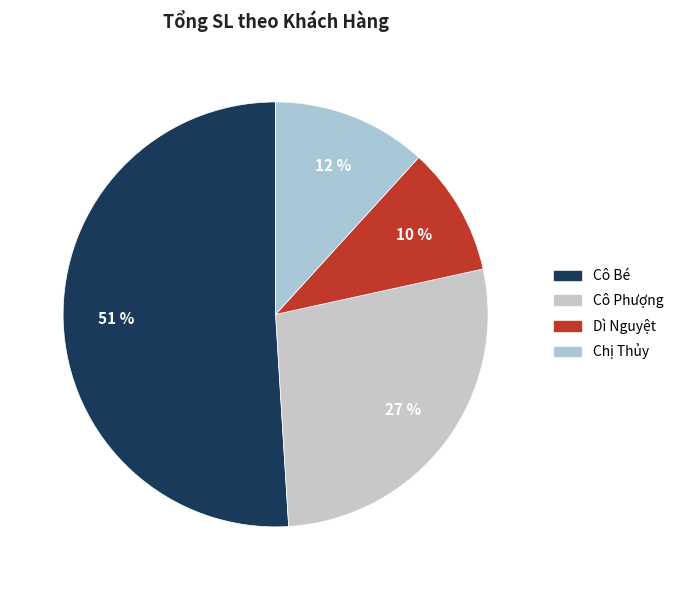

Which has a higher value, Chị Thủy or Cô Phượng?

Cô Phượng